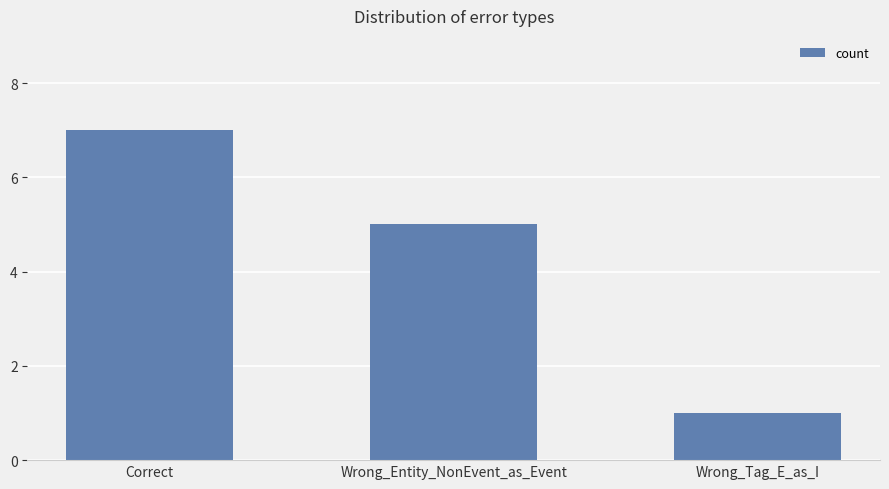

What is the approximate value at Wrong_Tag_E_as_I?

1